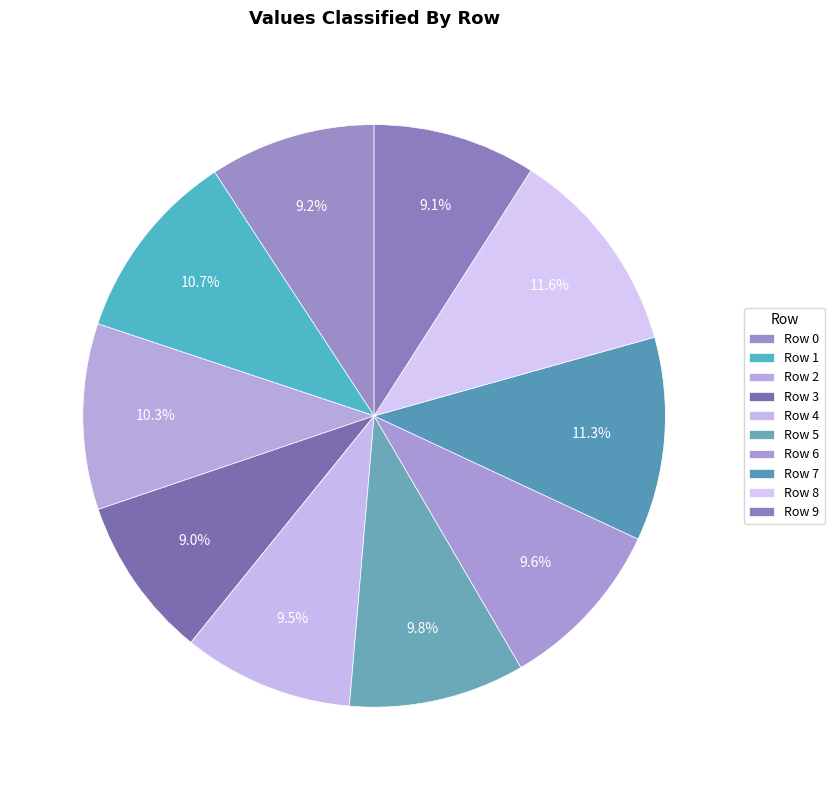

Rank the categories by value from highest to lowest.

8, 7, 1, 2, 5, 6, 4, 0, 9, 3